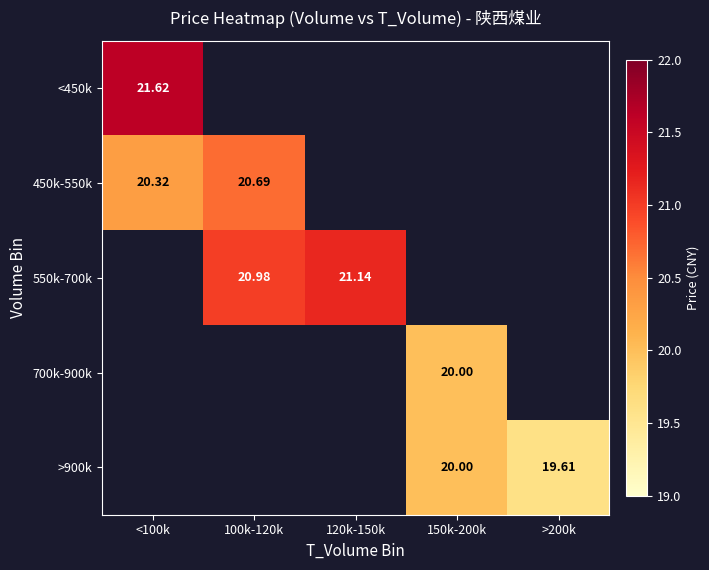

Which has a higher value, 150k-200k or 120k-150k?

120k-150k